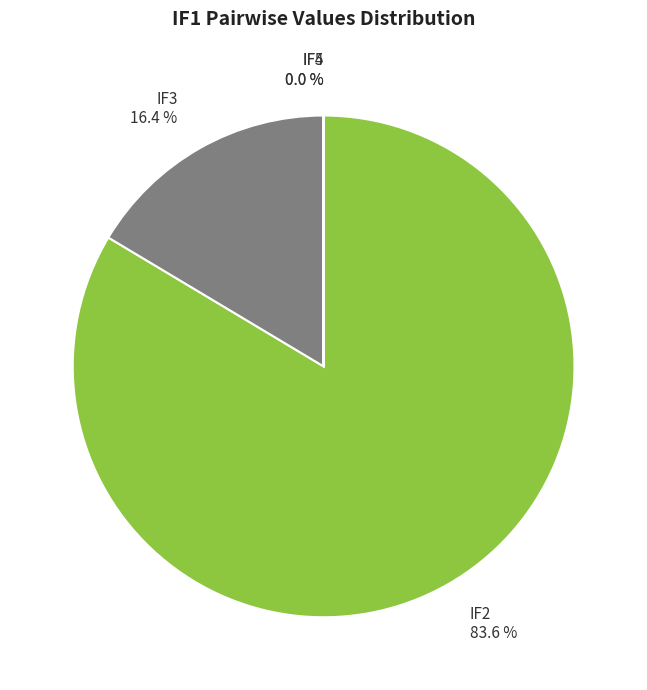

What percentage is NOT represented by IF2?

16.4%